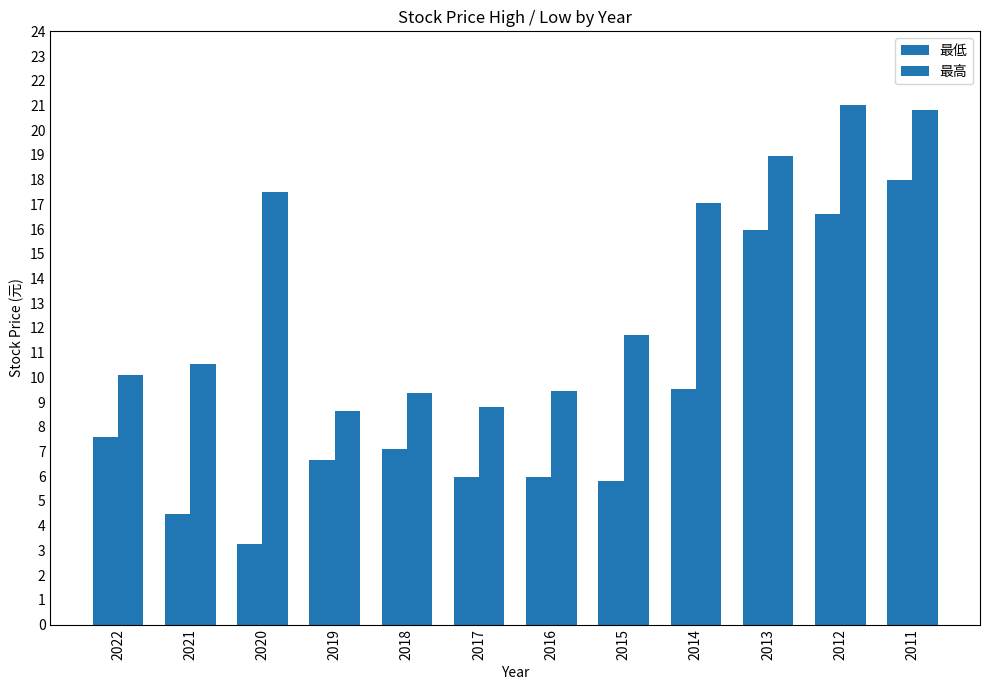

How many bars are there in total?

24